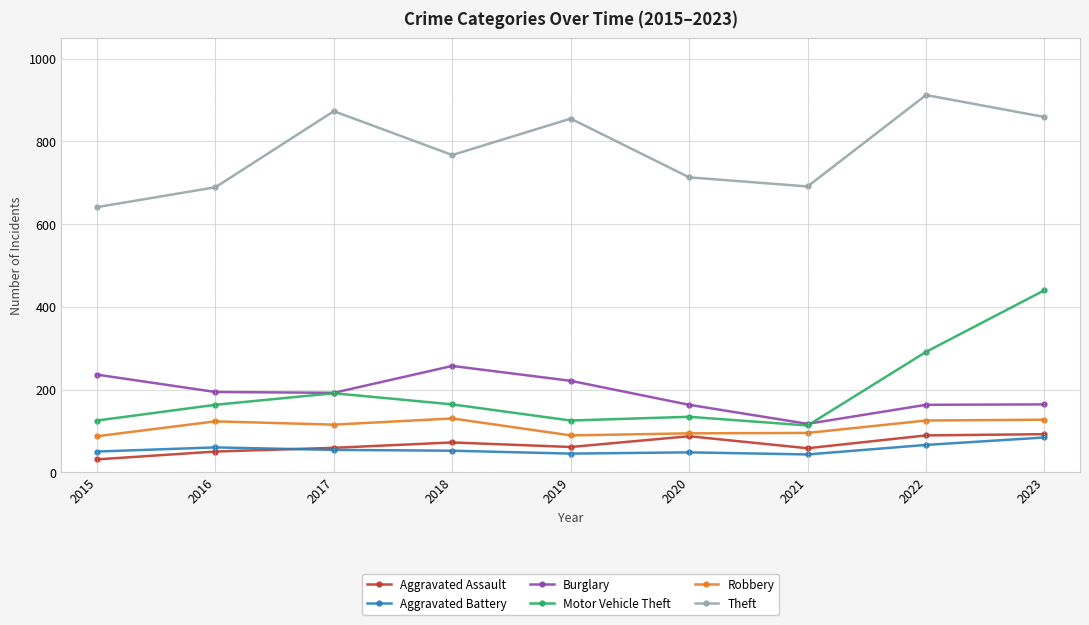

True or false: Motor Vehicle Theft and Aggravated Assault intersect in this chart.

False